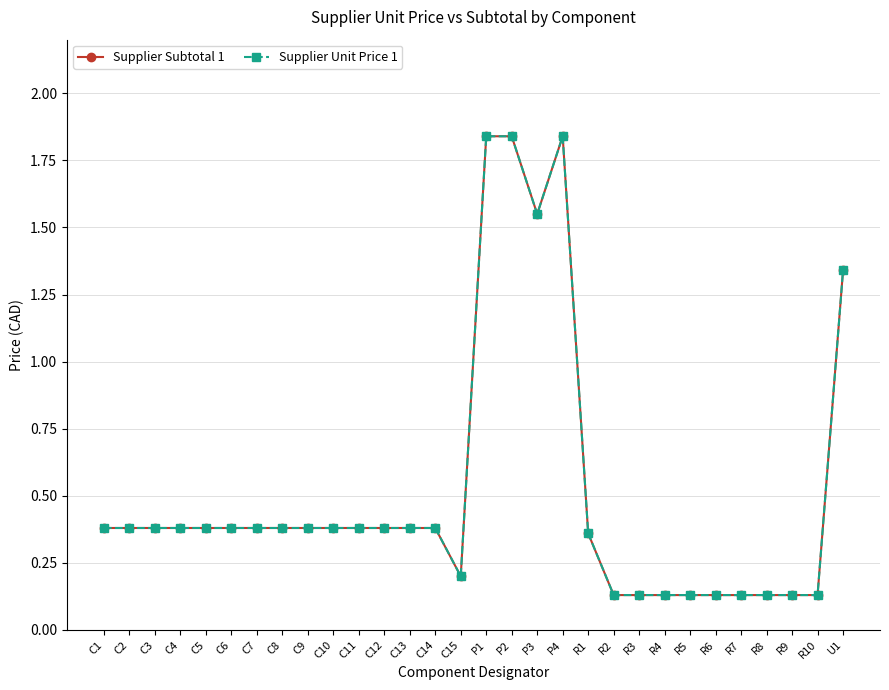

What is the minimum value shown in the chart?

0.1